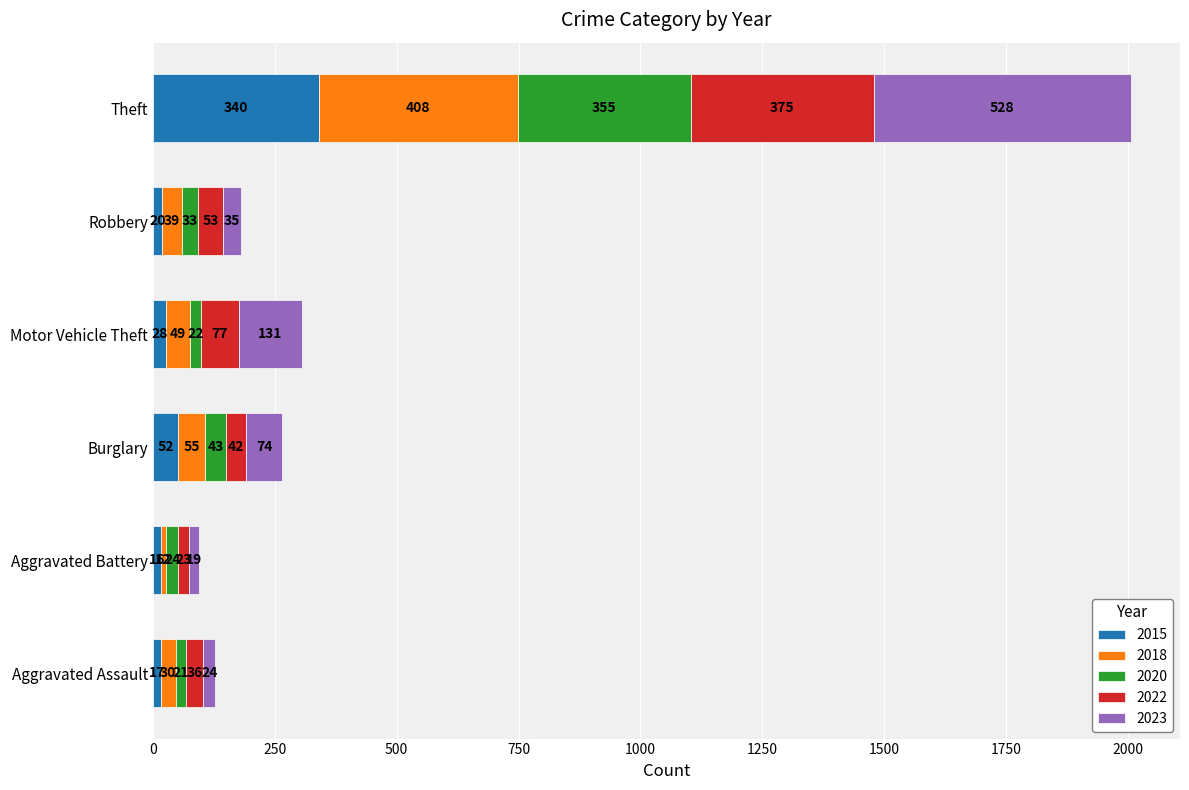

True or false: 2015 has a value of 340 at Theft.

True